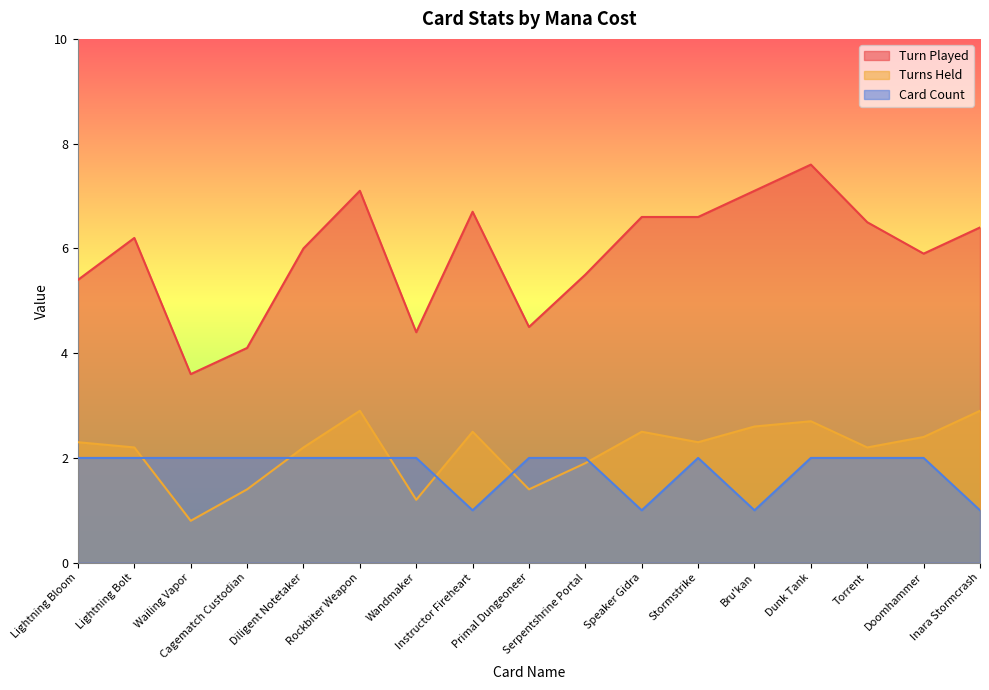

List the series in order of their peak value, highest first.

Turn Played, Turns Held, Card Count